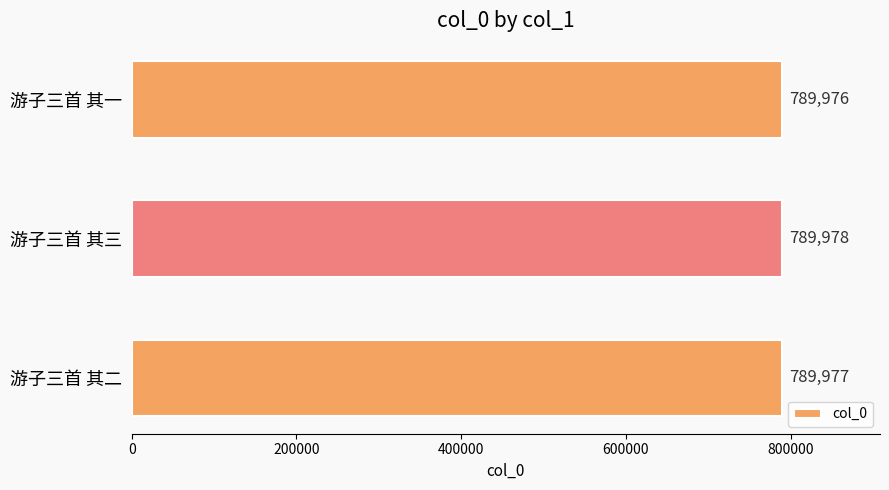

What is the approximate value at 游子三首 其二?

789977